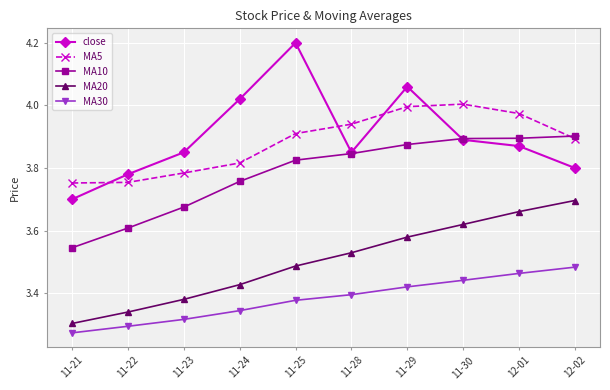

How many interior local peaks does the MA5 series have?

1